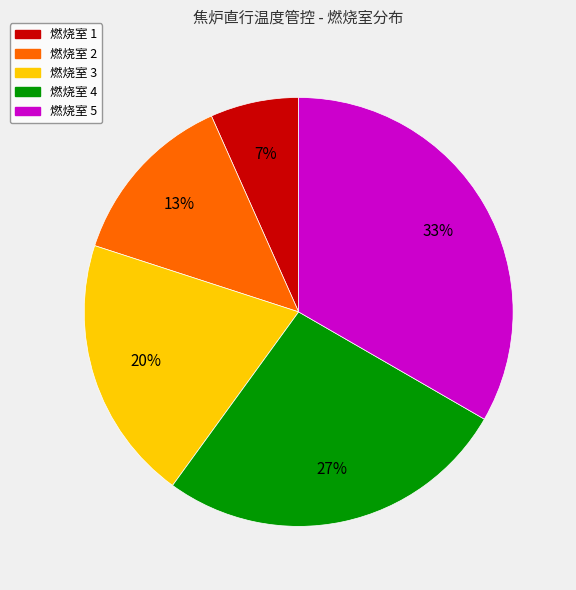

Does any single category account for the majority?

No